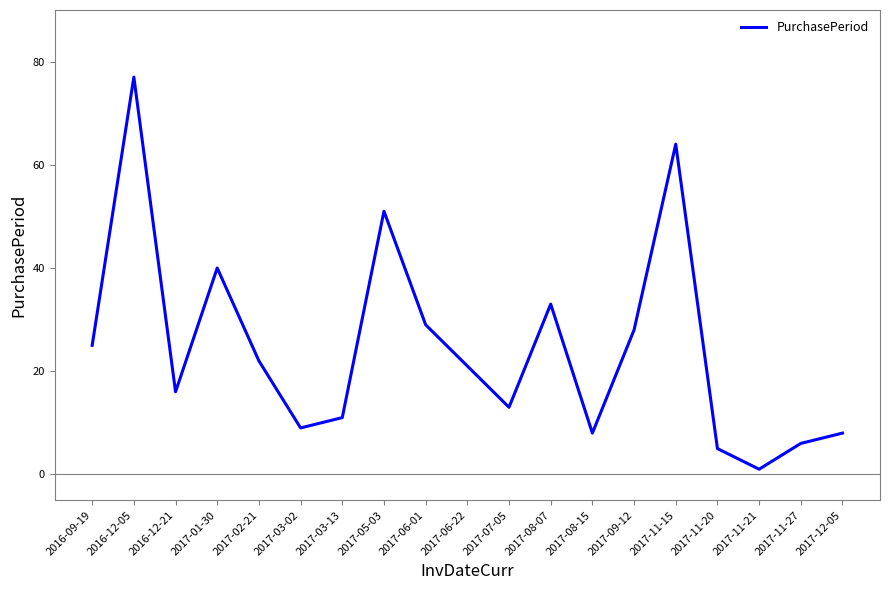

What is the minimum value shown in the chart?

1